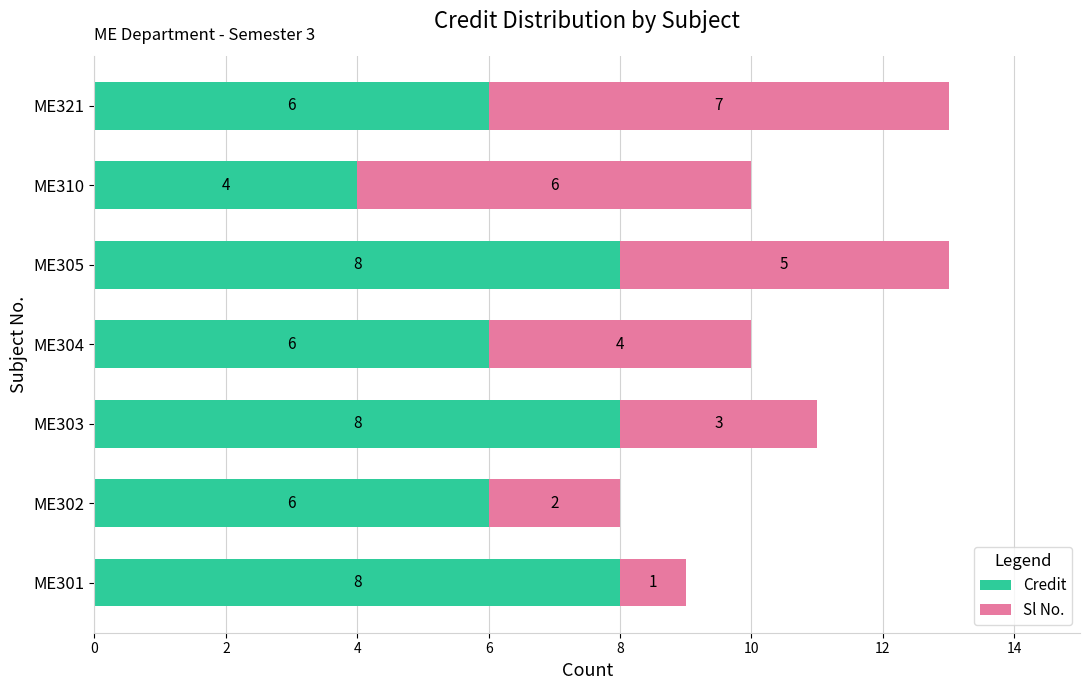

What is the difference between the second highest and minimum values in the Credit series?

4